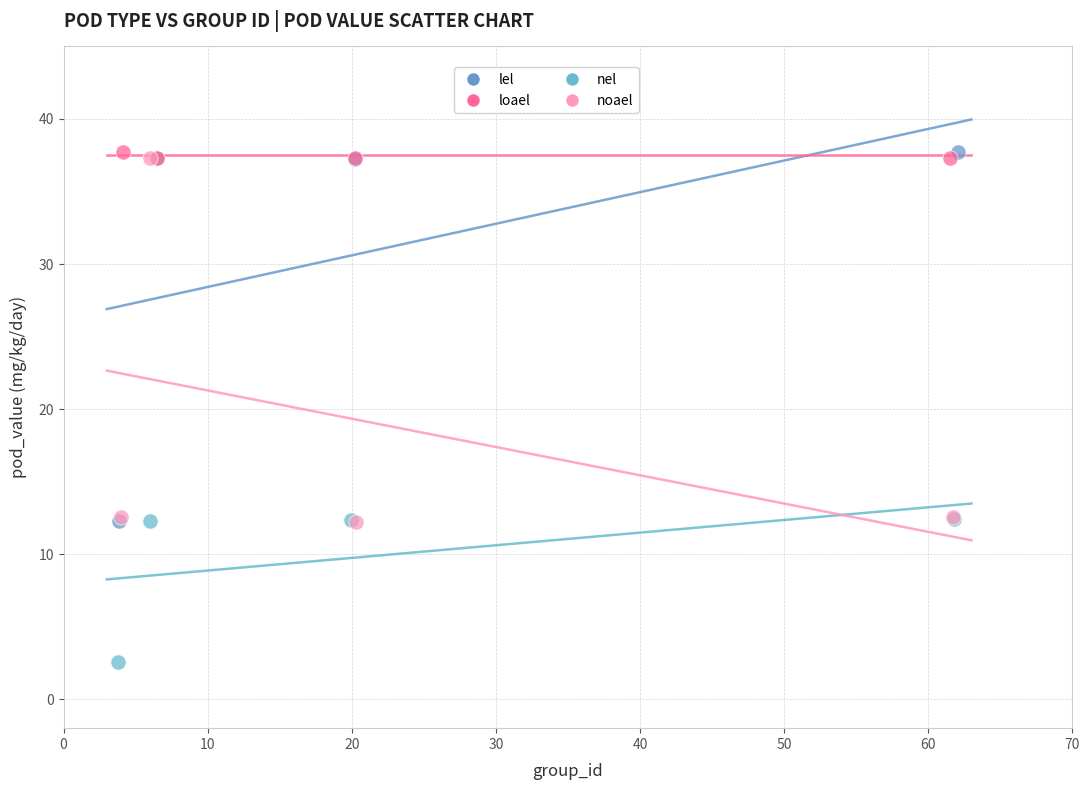

Which series reaches the minimum Y coordinate?

nel